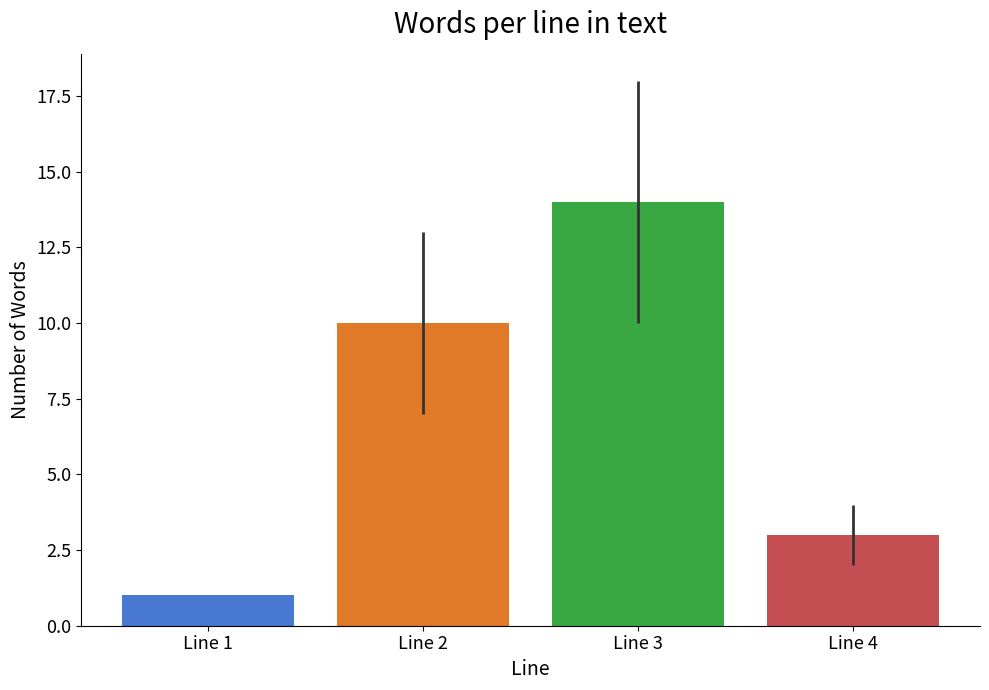

What is the average value?

7